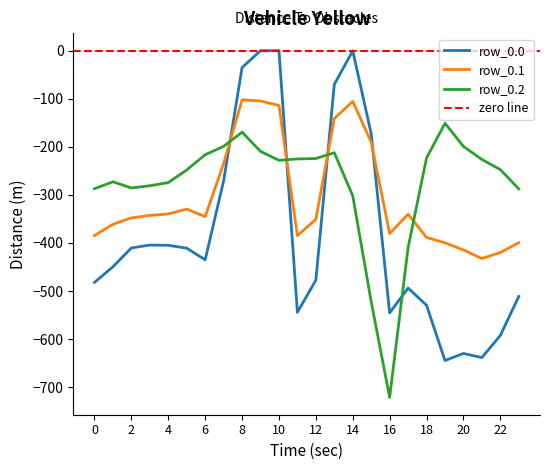

Between 4 and 15, which is larger?

15